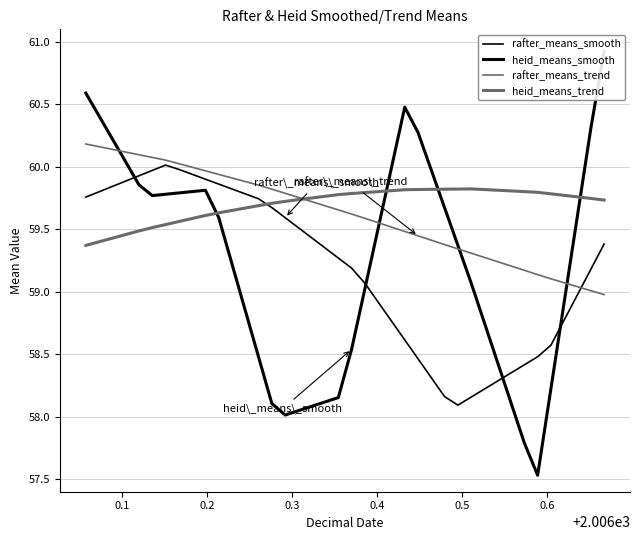

How many data points in rafter_means_trend are less than 59?

1